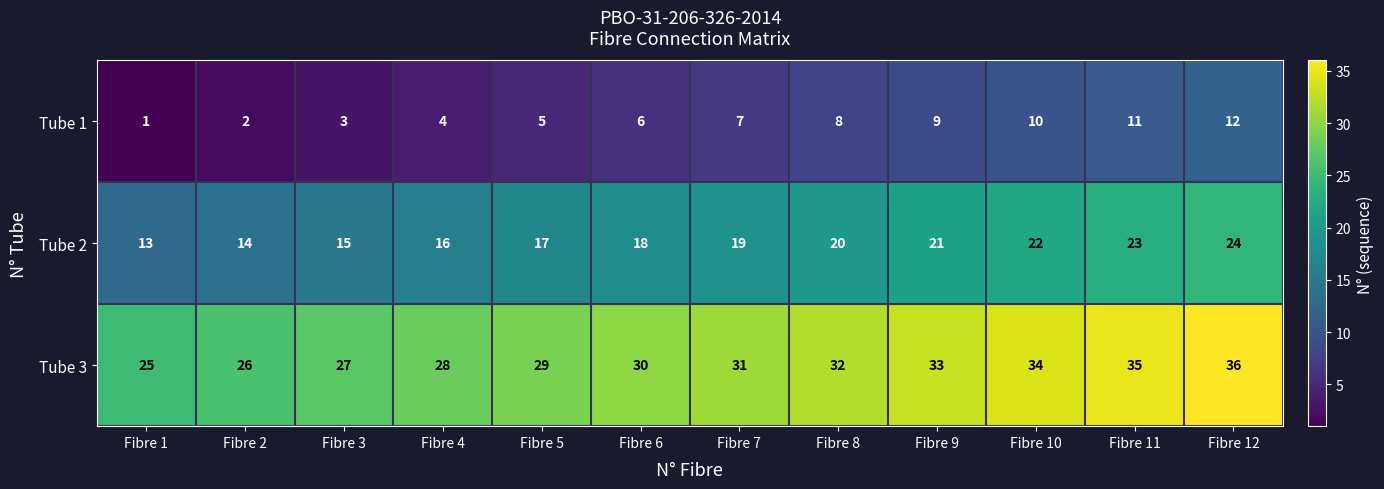

What is the spread (max minus min) of values at Fibre 10?

24